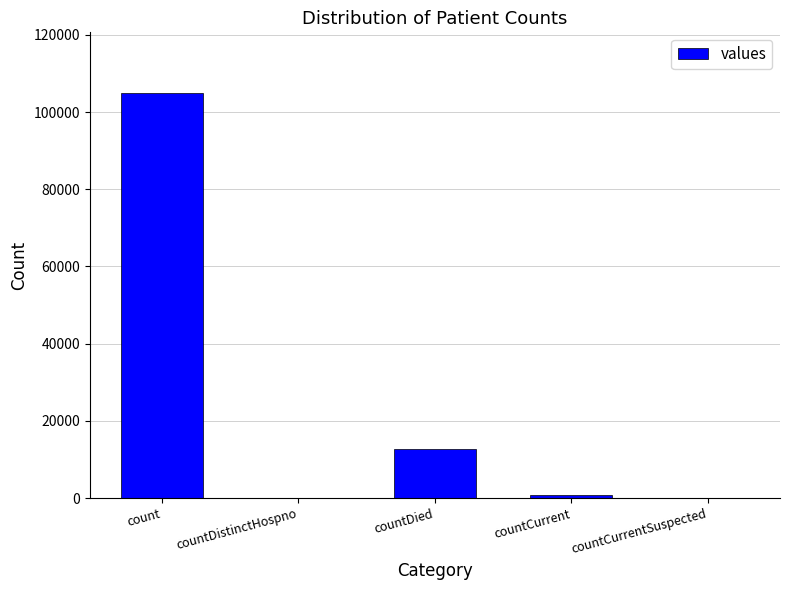

What is the sum of the values at countDied and count?

117531